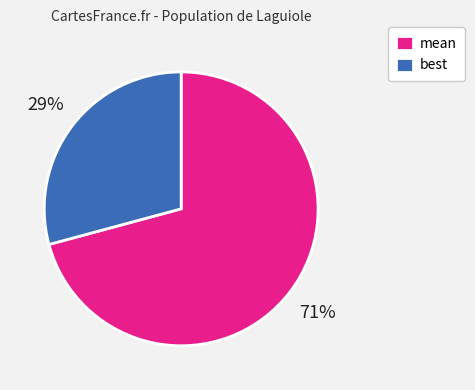

Is the sum of best and mean greater than half?

Yes